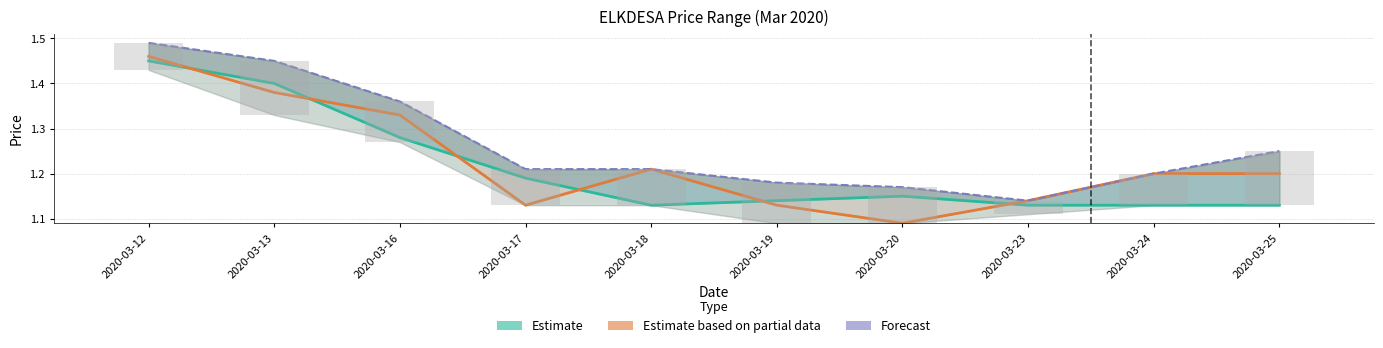

At which category is the sum across all series the highest?

2020-03-12